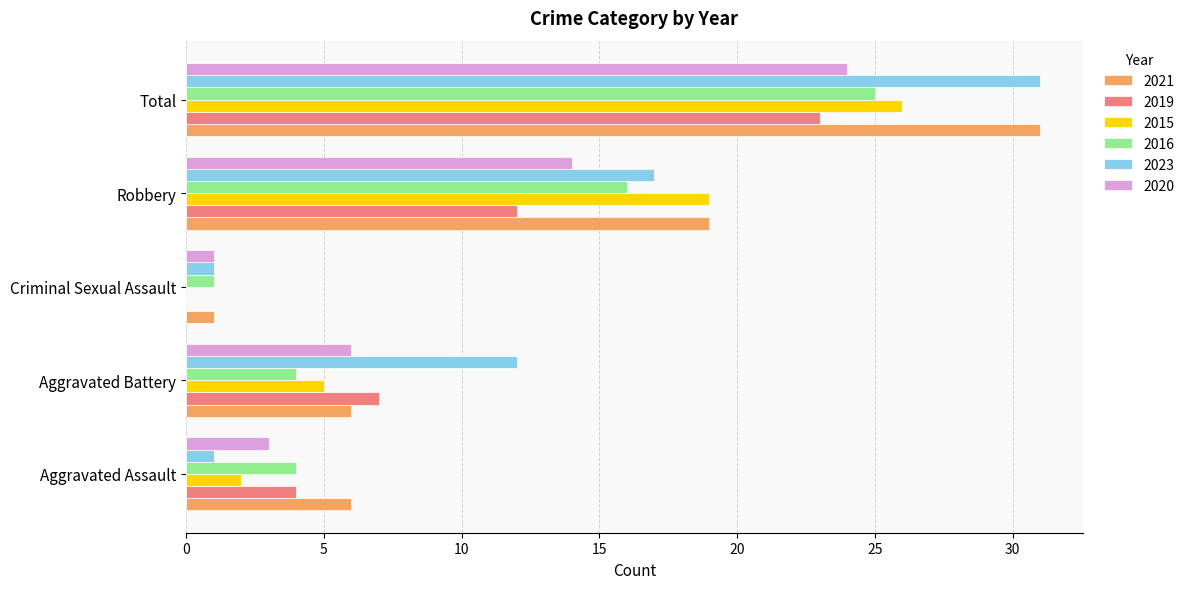

Which category has the highest value across all series?

Total